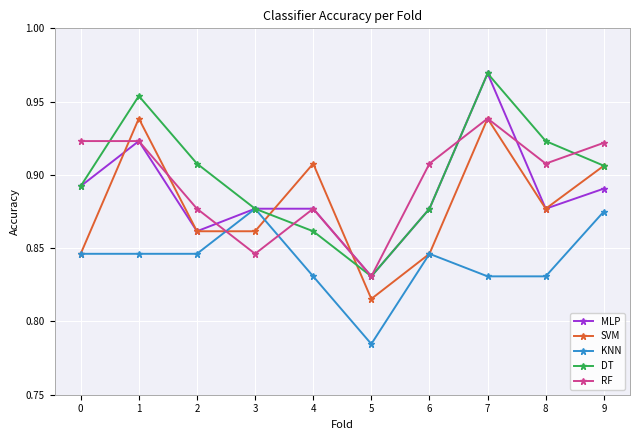

Is it true that MLP equals 1.2 at 6?

False